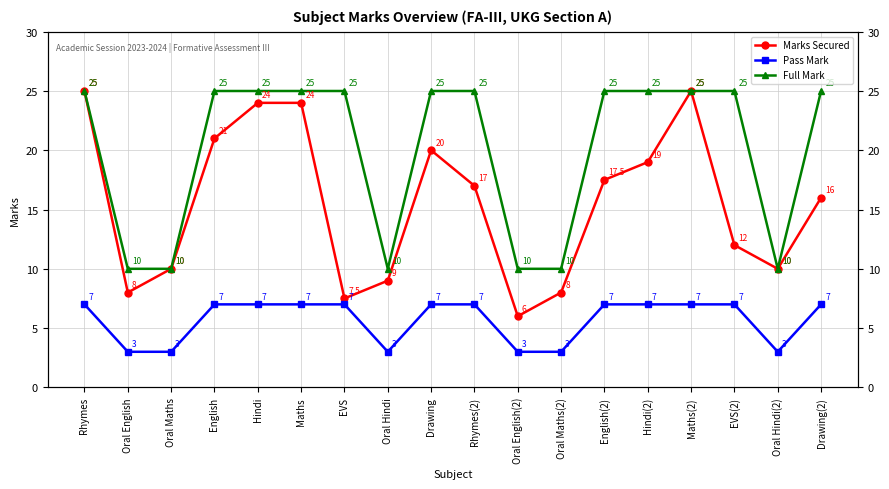

What is the minimum value for Pass Mark?

3.0